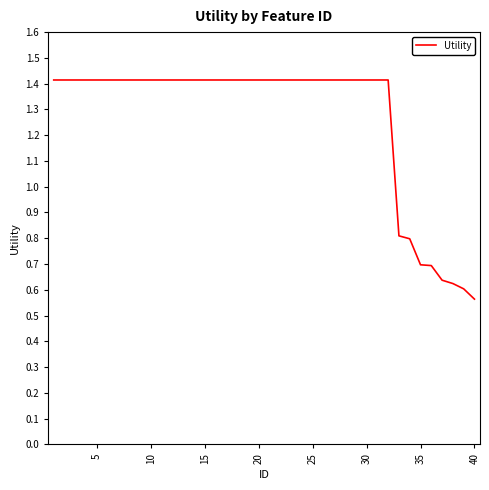

What is the difference between the maximum and minimum values?

0.9